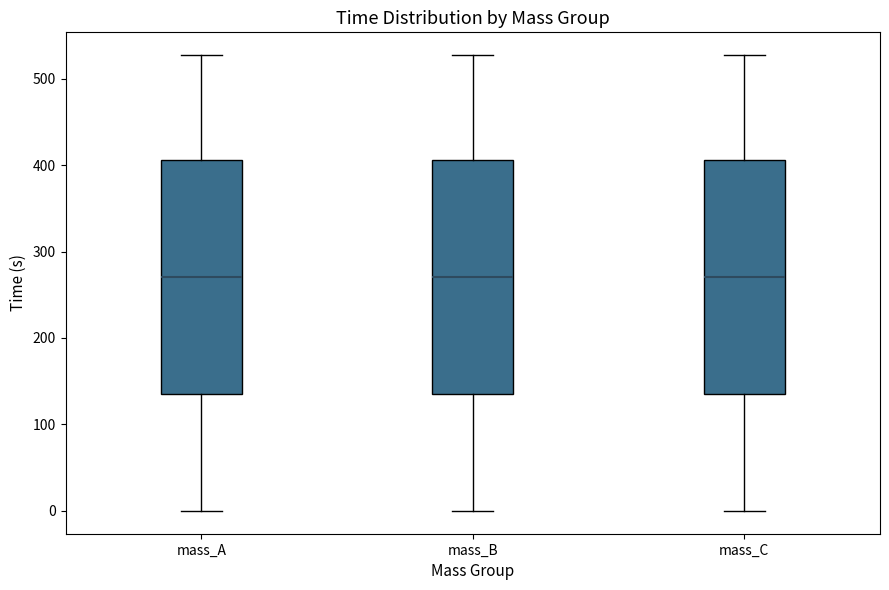

Reading left to right, transcribe this box plot: for each box, give where its median line is, the range the box spans, and where its two whiskers end, as read against the y-axis. The values are not printed on the chart, so give them approximately, as read against the axis.

mass_A: median 270, box 140 to 410, whiskers 0 to 530
mass_B: median 270, box 140 to 410, whiskers 0 to 530
mass_C: median 270, box 140 to 410, whiskers 0 to 530